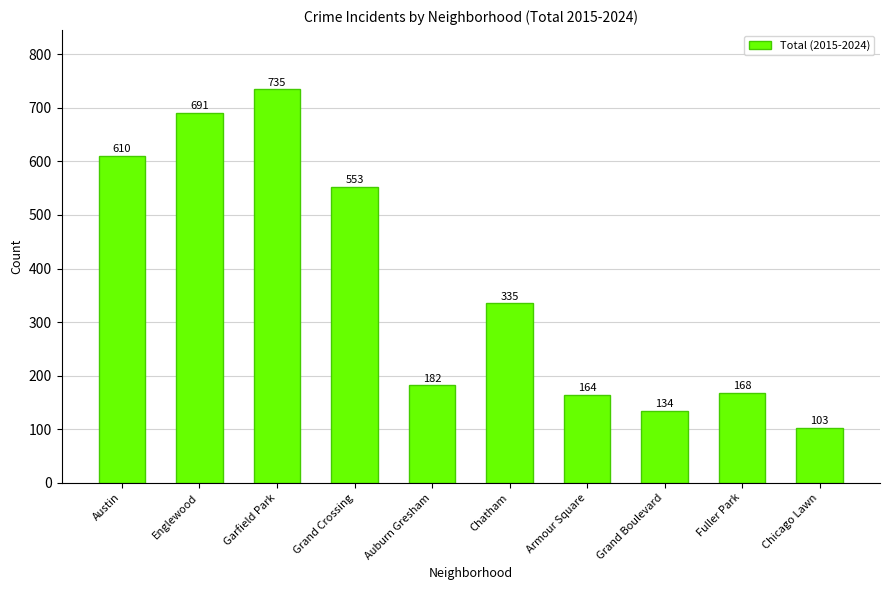

What is the minimum value shown in the chart?

103